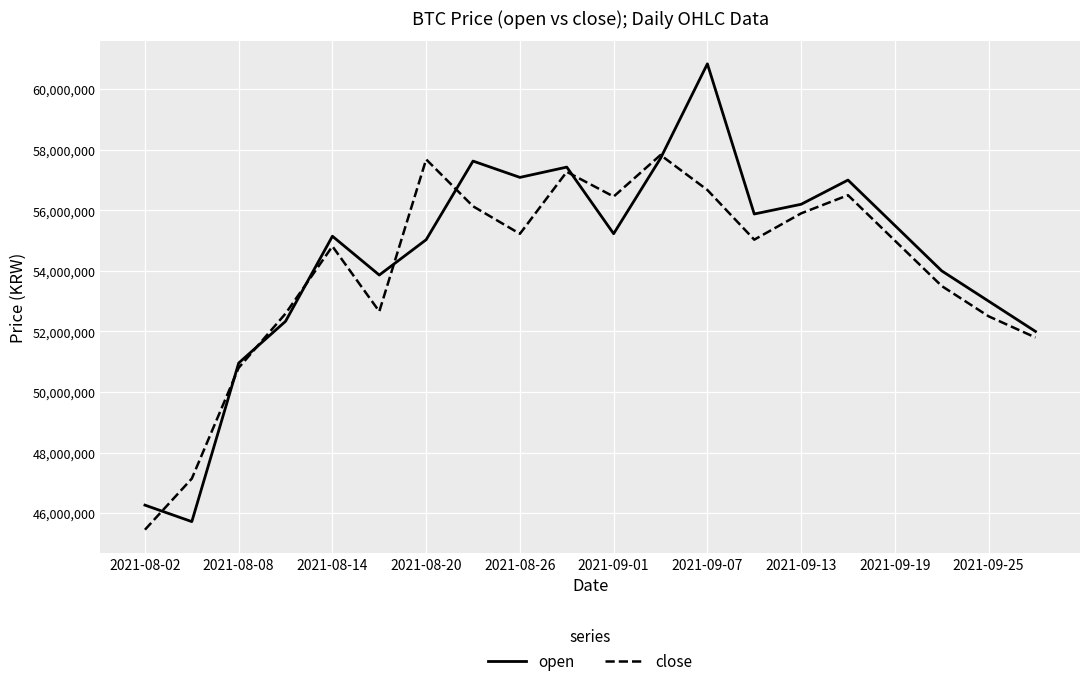

Which series has the largest range (max minus min)?

open